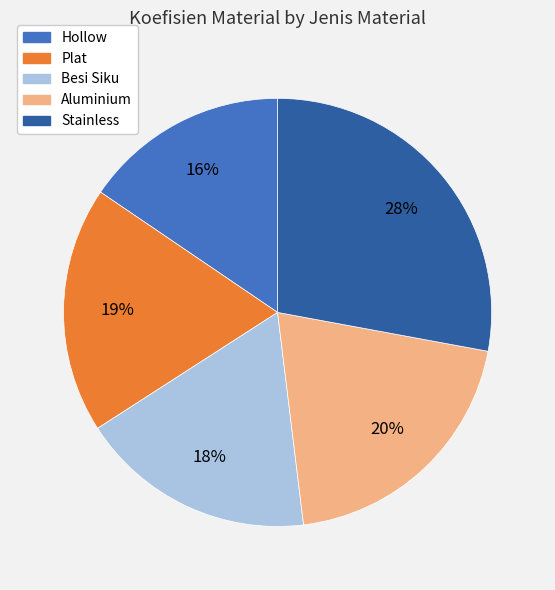

What percentage is the Hollow slice, to the nearest percent?

16%